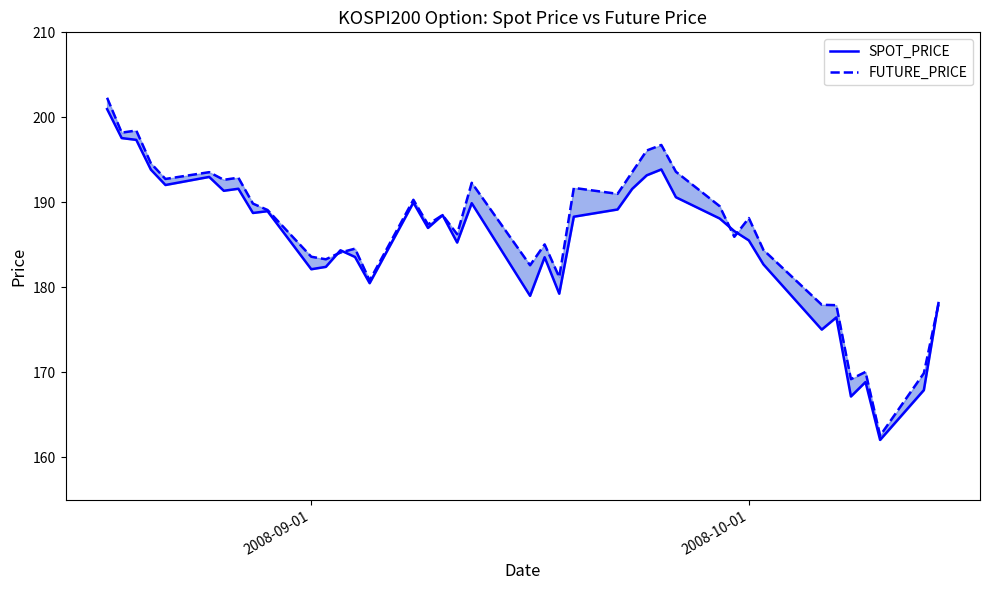

How many interior local peaks does the SPOT_PRICE series have?

11